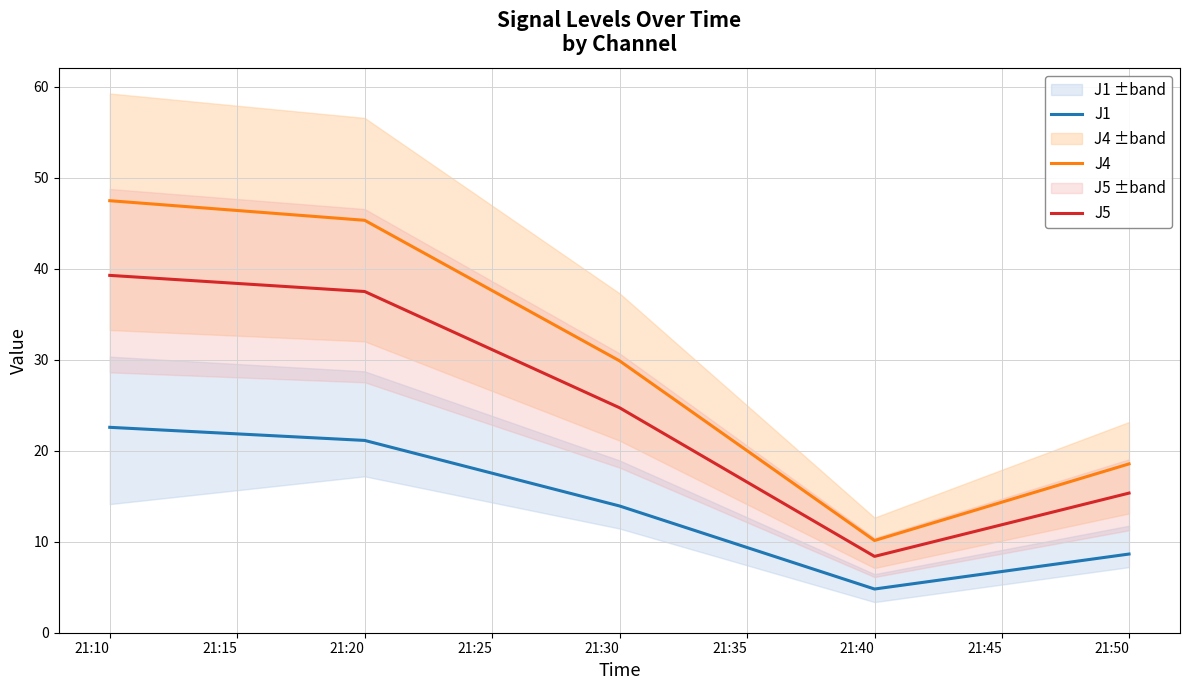

True or false: J1 and J4 intersect in this chart.

False